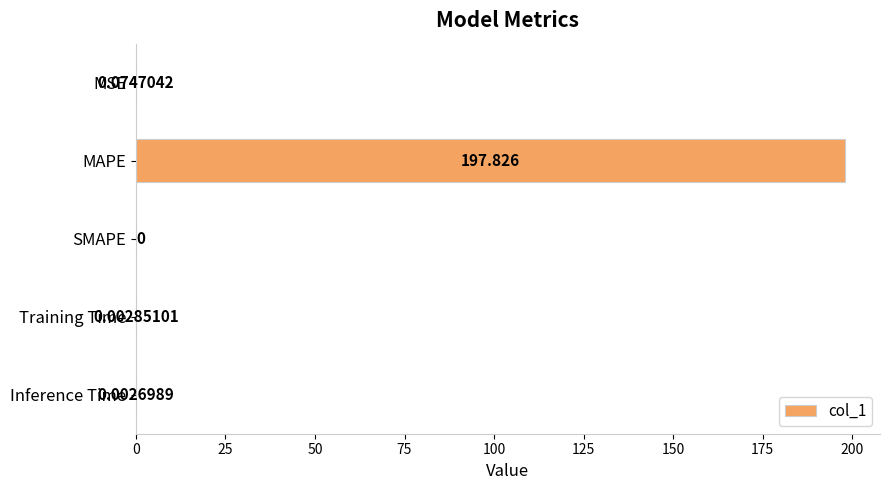

Which label corresponds to the largest value in the chart?

MAPE